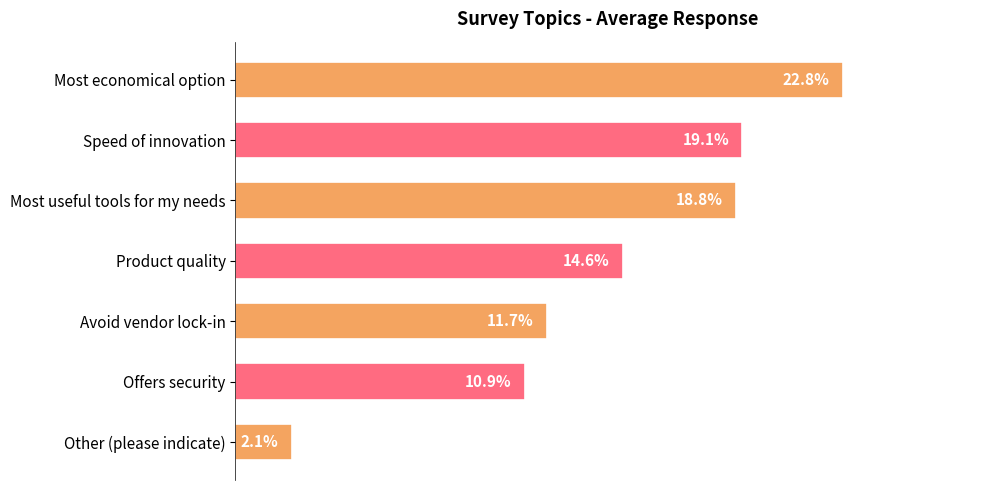

Between Offers security and Other (please indicate), which is larger?

Offers security